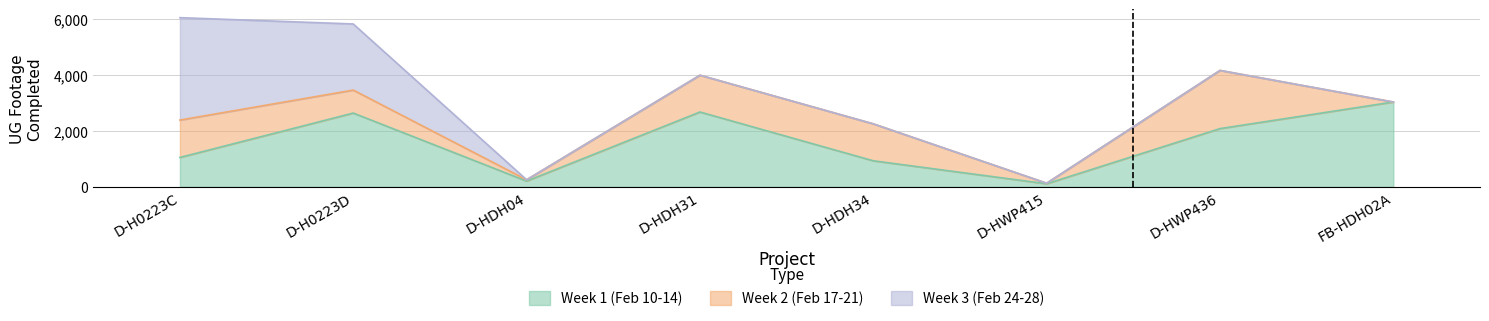

Which has a higher value, D-HWP415 or D-HDH31?

D-HDH31